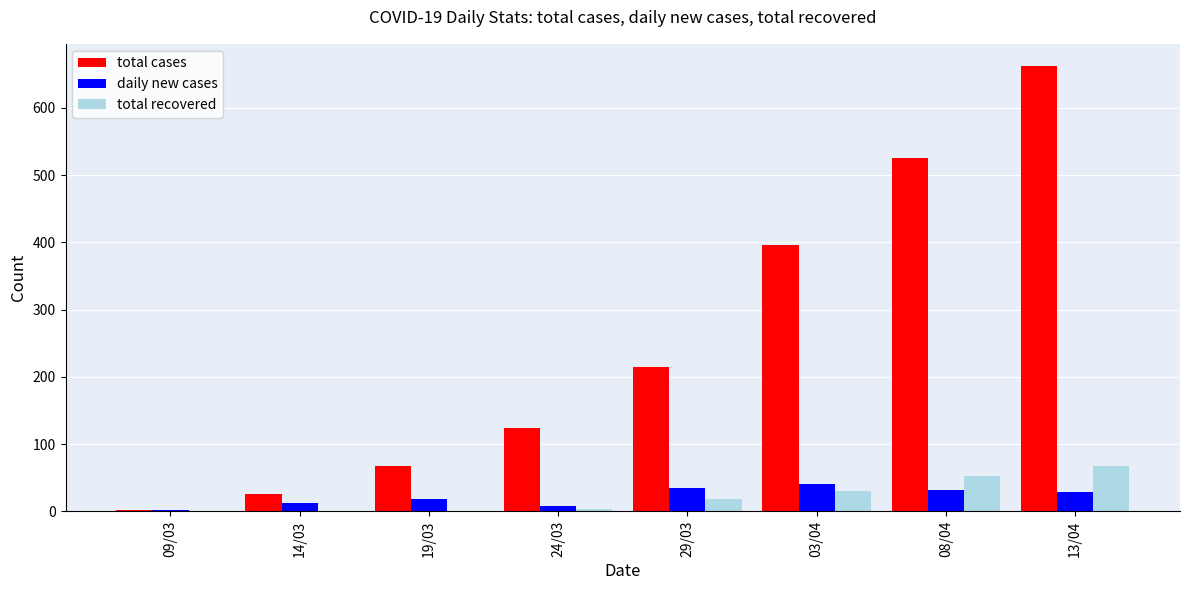

Count the number of data series in this chart.

3